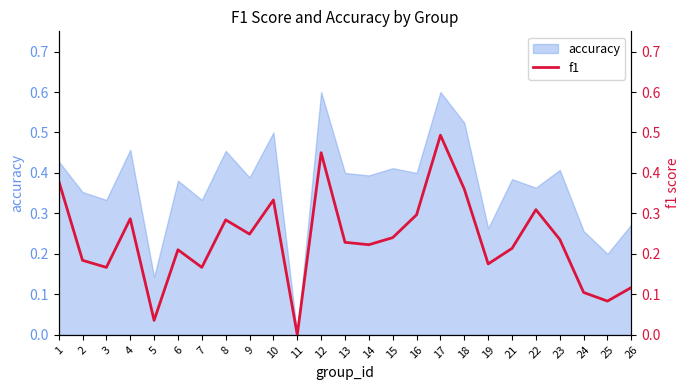

Is it true that accuracy equals 0.2 at 15?

False